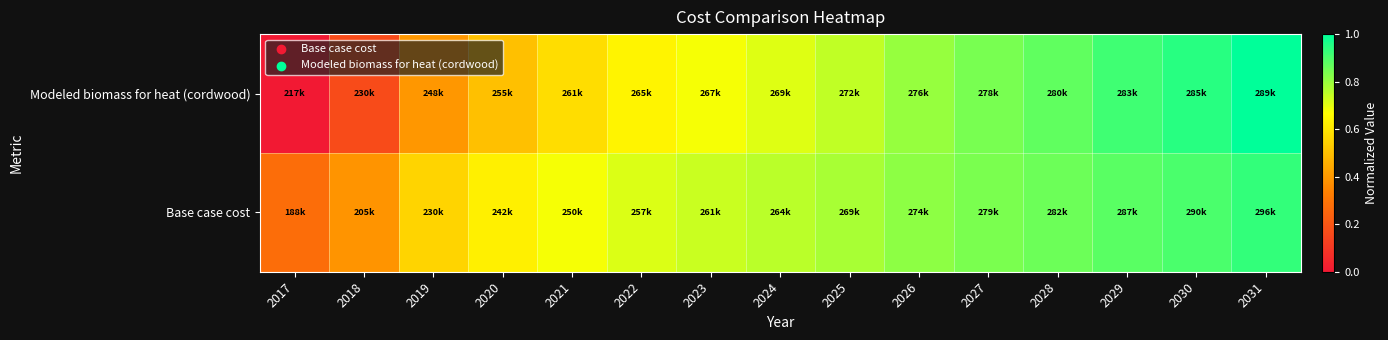

Reading right to left, what are all the values shown in this chart?

Modeled biomass for heat (cordwood): 2031=1.0	2030=0.9	2029=0.9	2028=0.9	2027=0.8	2026=0.8	2025=0.7	2024=0.7	2023=0.7	2022=0.6	2021=0.6	2020=0.5	2019=0.4	2018=0.2	2017=0.0
Base case cost: 2031=0.9	2030=0.9	2029=0.9	2028=0.9	2027=0.8	2026=0.8	2025=0.8	2024=0.8	2023=0.7	2022=0.7	2021=0.7	2020=0.6	2019=0.6	2018=0.4	2017=0.3